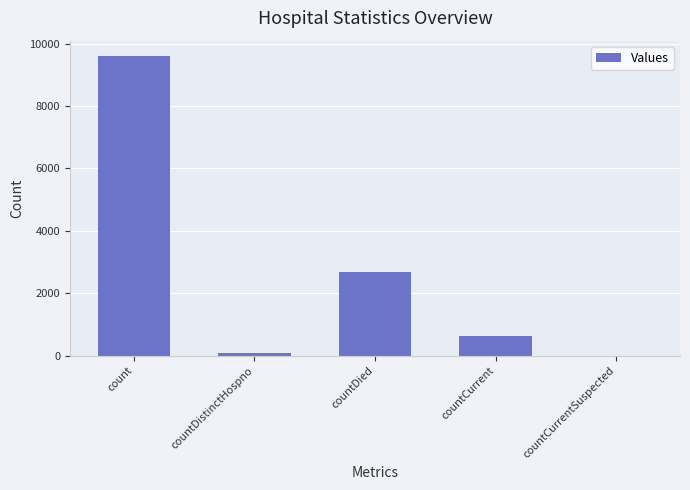

Which category has the highest value across all series?

count